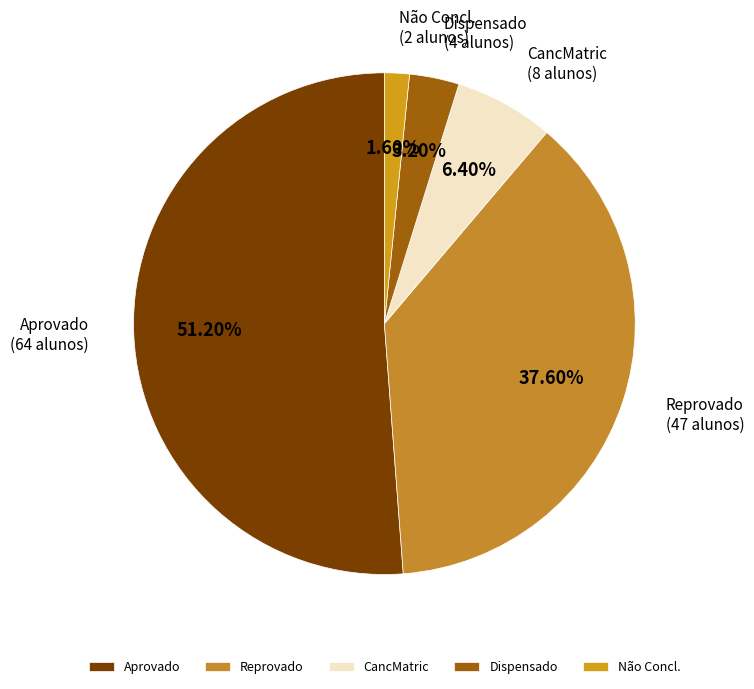

To the nearest percent, what is the combined percentage of Aprovado and Não Concl.?

53%